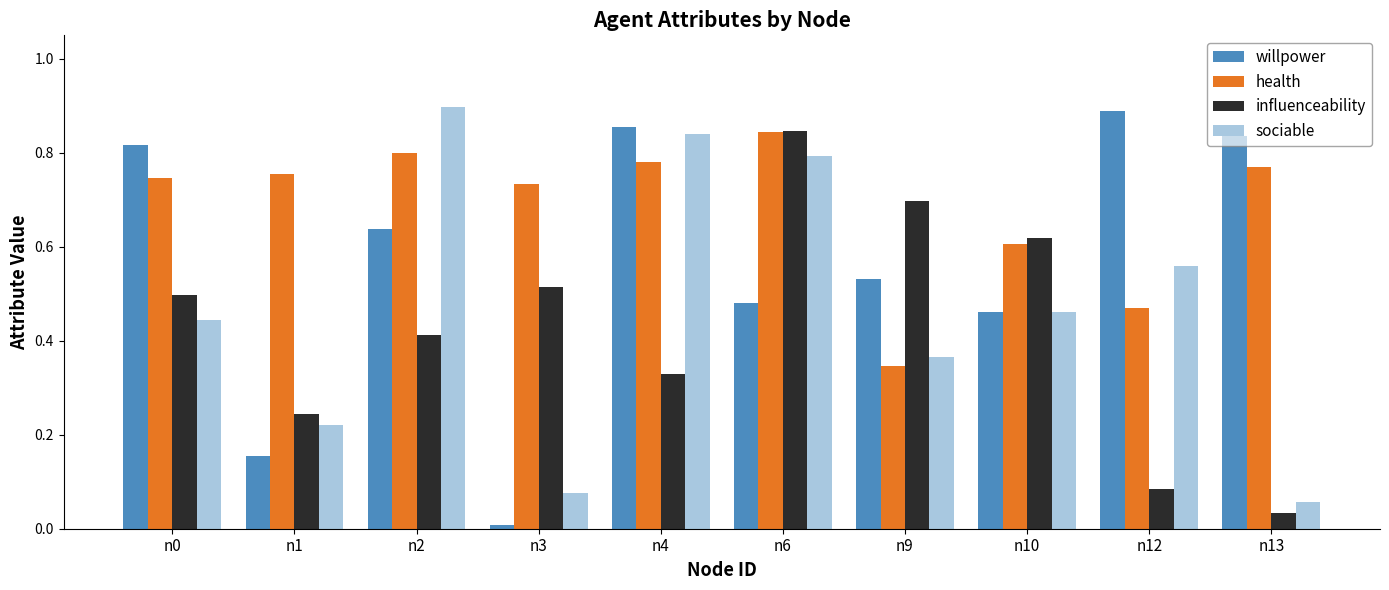

What is the total value across all series at n1?

1.4